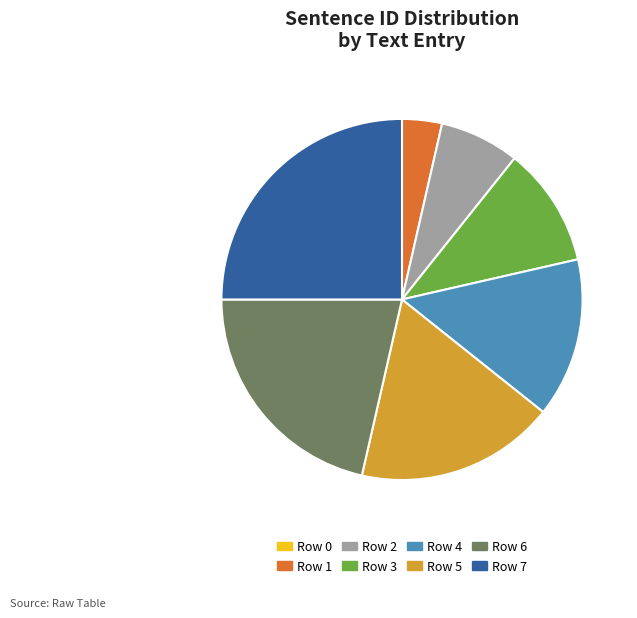

Is the sum of Row 6 and Row 4 greater than half?

No